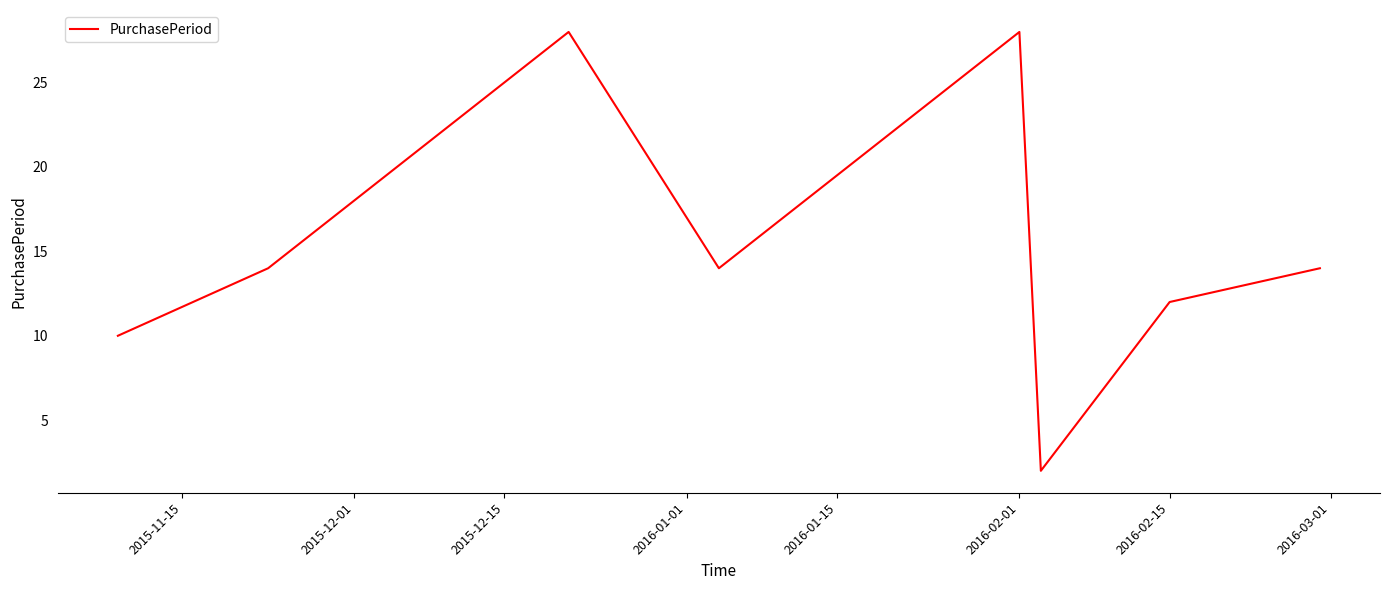

True or false: there are more than 1 points higher than both neighbors.

True